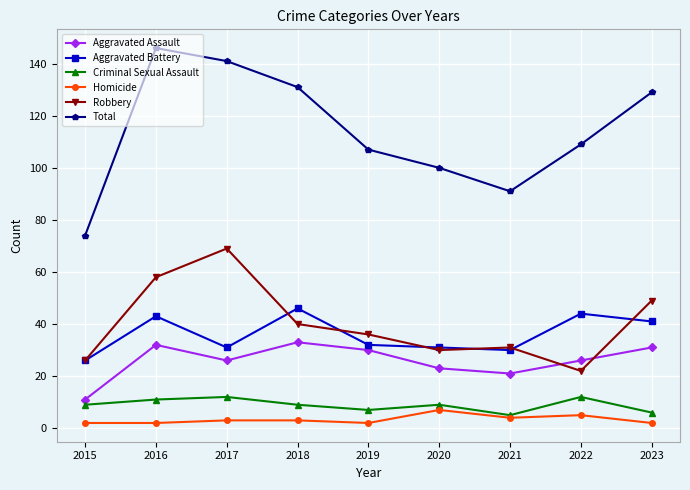

At which label does Robbery reach its peak?

2017